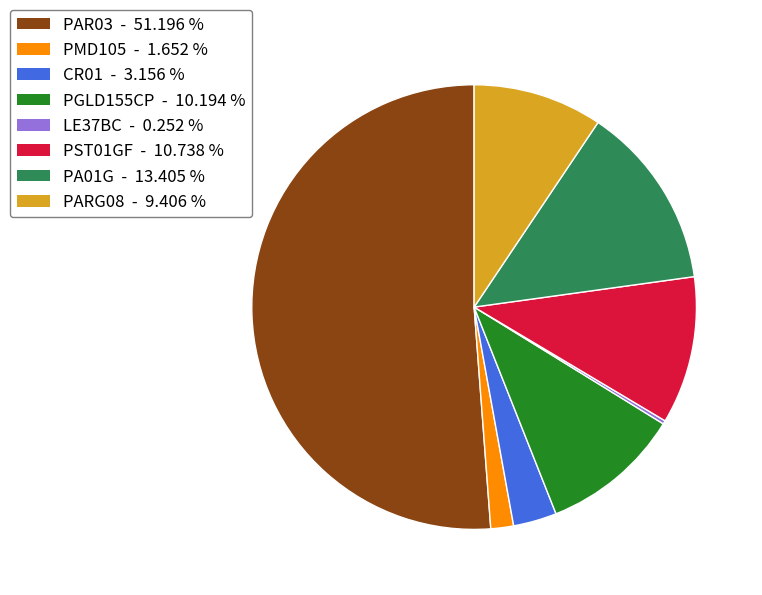

Combined, do PST01GF and PMD105 account for over 50%?

No